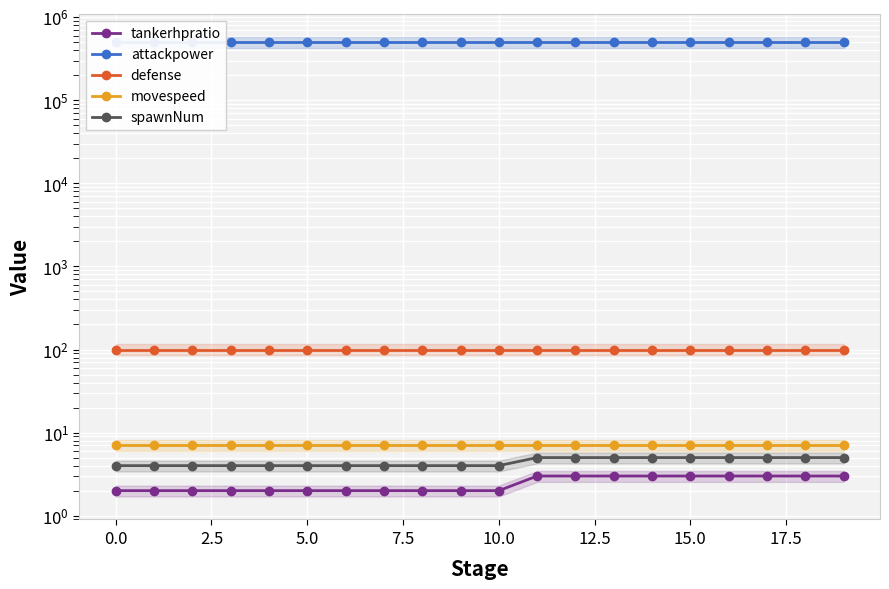

True or false: spawnNum and defense cross at least once.

False